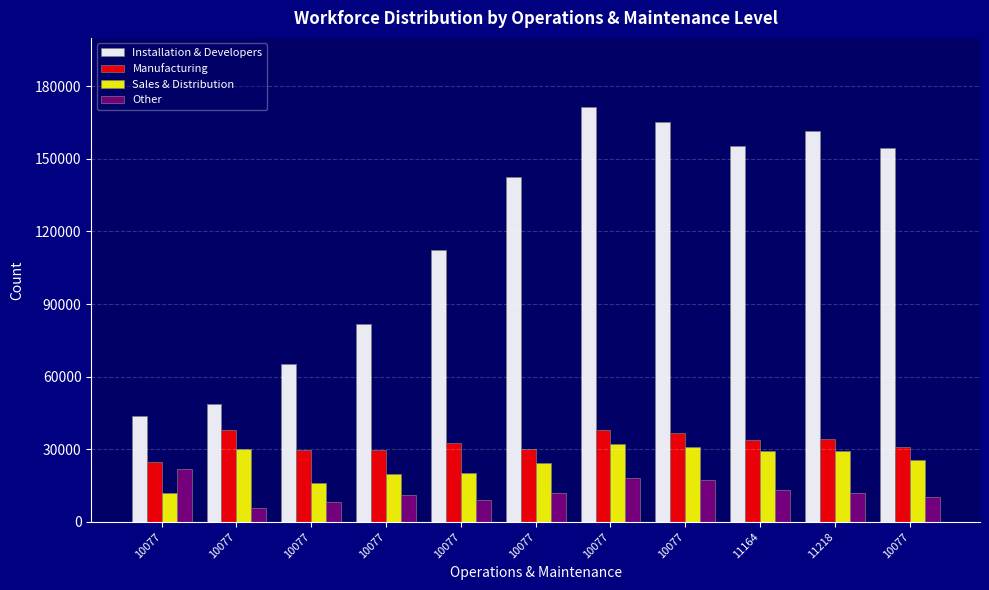

What is the highest value of the Sales & Distribution series?

32147